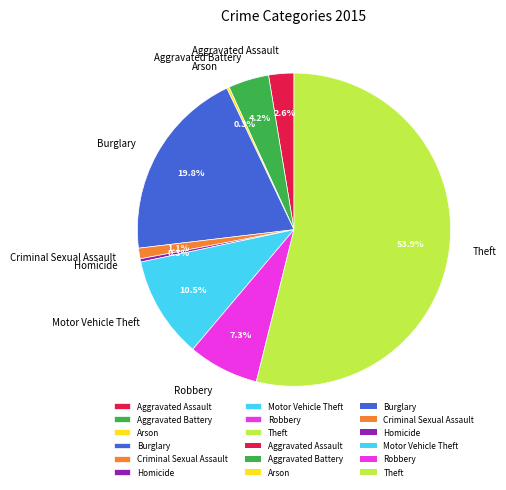

Which has a higher value, Motor Vehicle Theft or Criminal Sexual Assault?

Motor Vehicle Theft